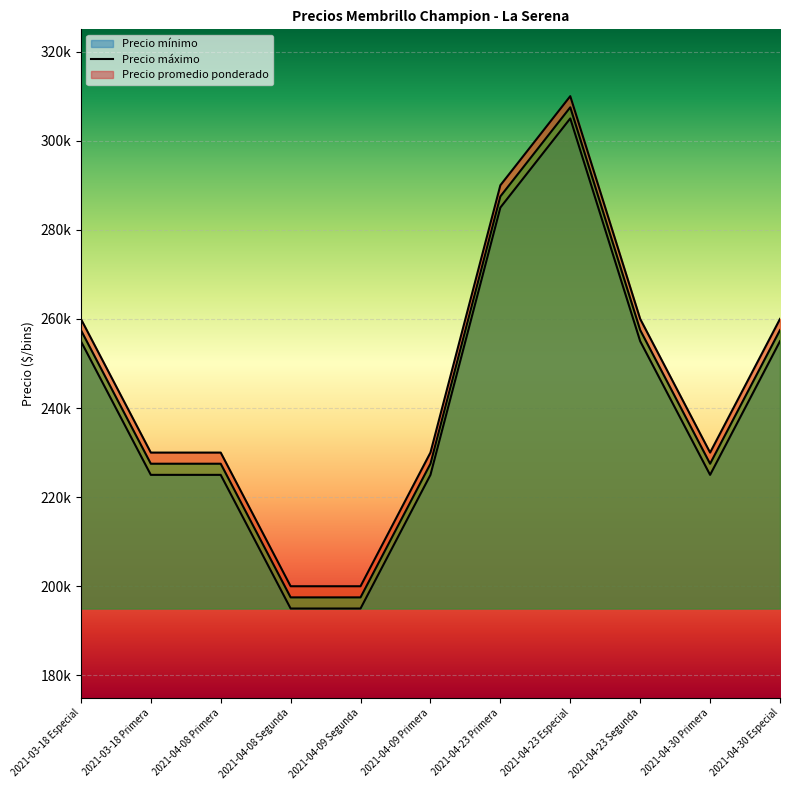

Between 2021-03-18 Especial and 2021-04-09 Segunda, which series saw the biggest shift?

Precio mínimo